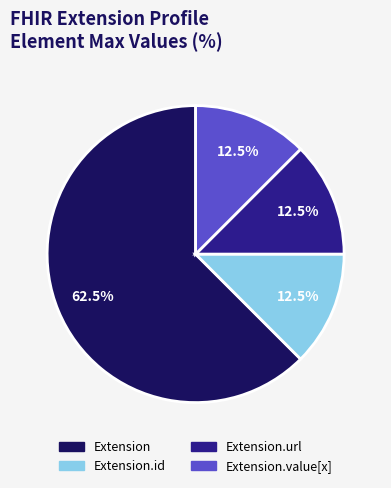

What is the largest slice in the pie chart?

Extension